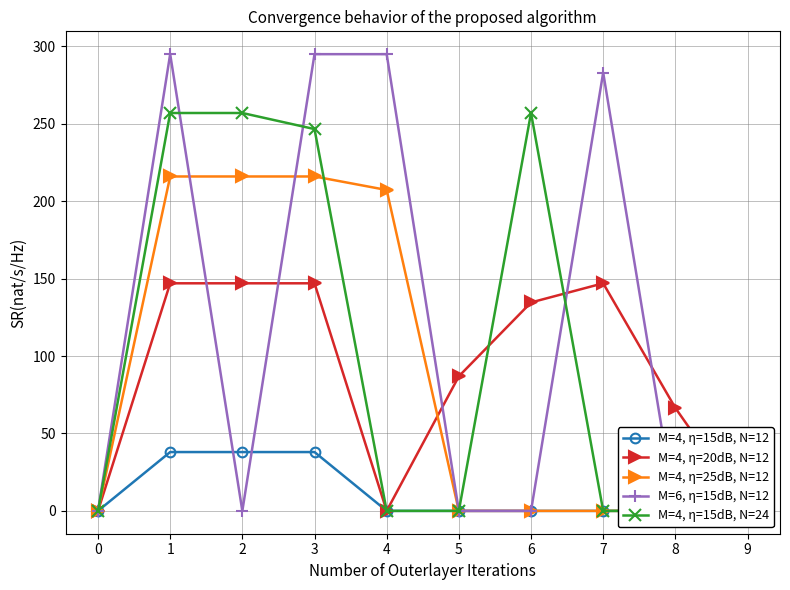

What are all the series names shown in the legend?

M=4, η=15dB, N=12, M=4, η=20dB, N=12, M=4, η=25dB, N=12, M=6, η=15dB, N=12, M=4, η=15dB, N=24